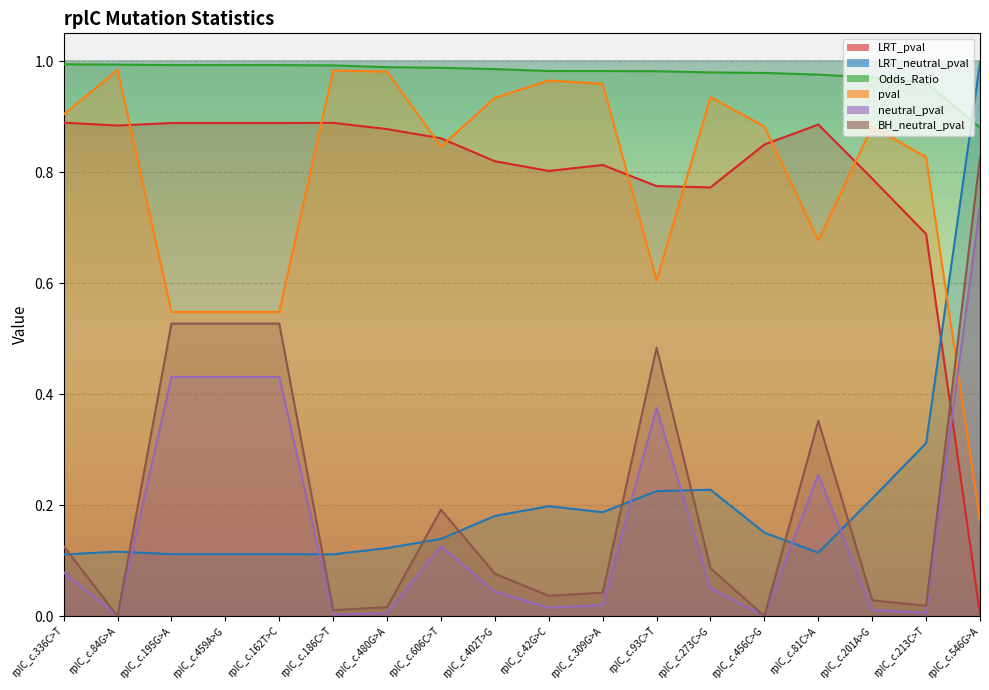

True or false: BH_neutral_pval and LRT_neutral_pval intersect in this chart.

True